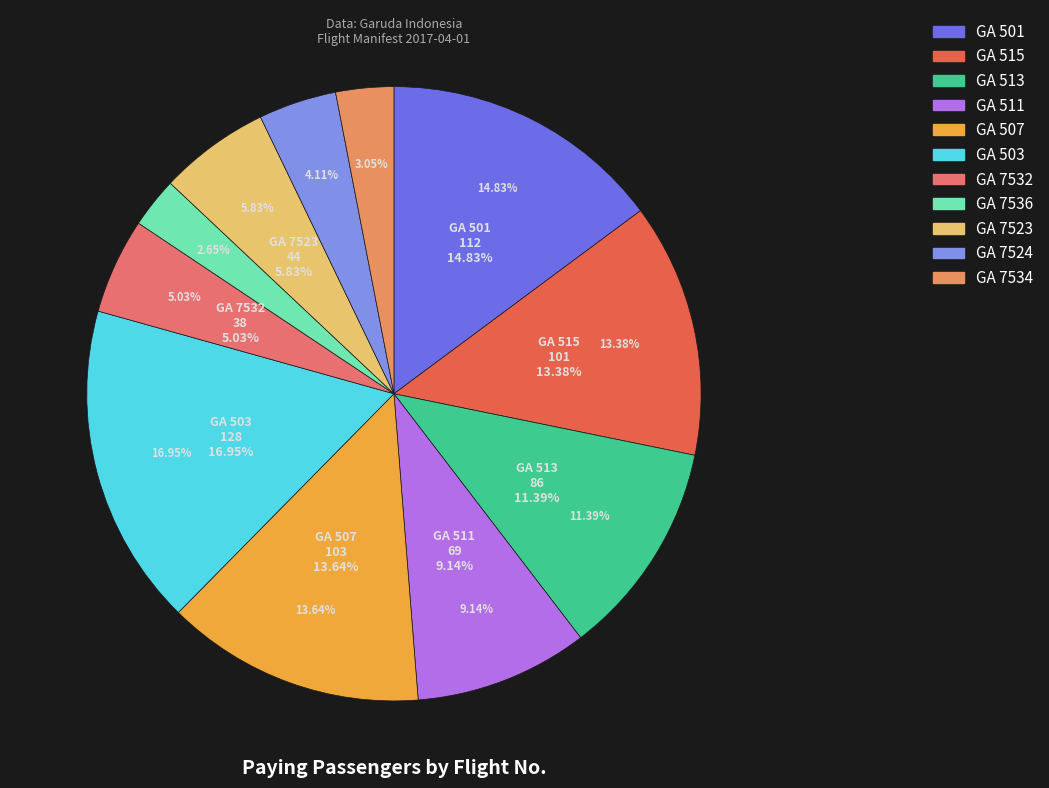

To the nearest percent, what is the difference between the GA 511 and GA 503 slice percentages?

8%